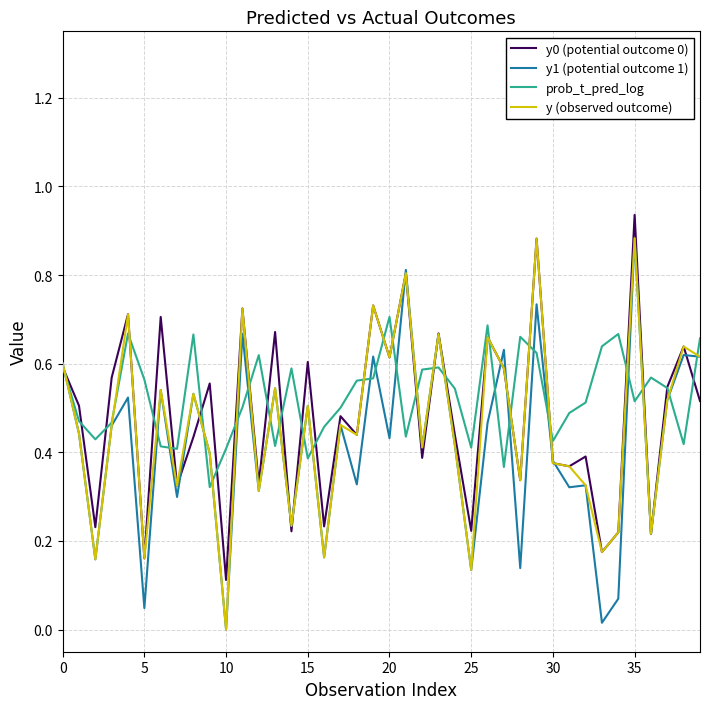

Rank the series by their average value, from lowest to highest.

y1 (potential outcome 1), y (observed outcome), y0 (potential outcome 0), prob_t_pred_log